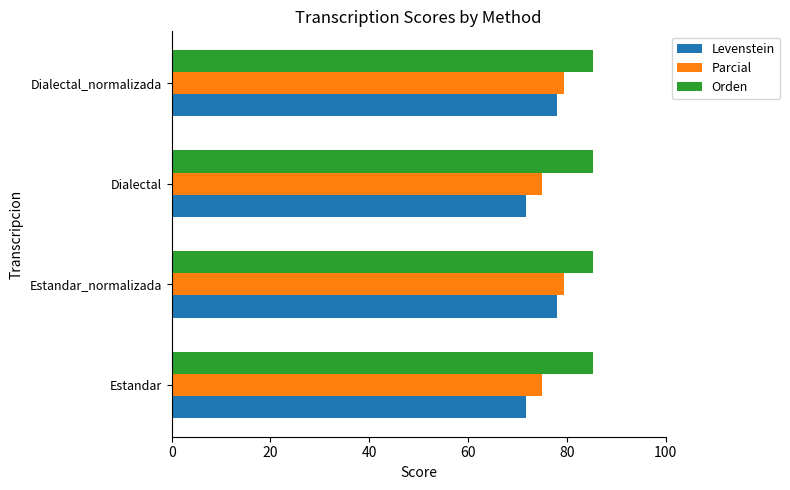

Which series has the largest total across all categories?

Orden